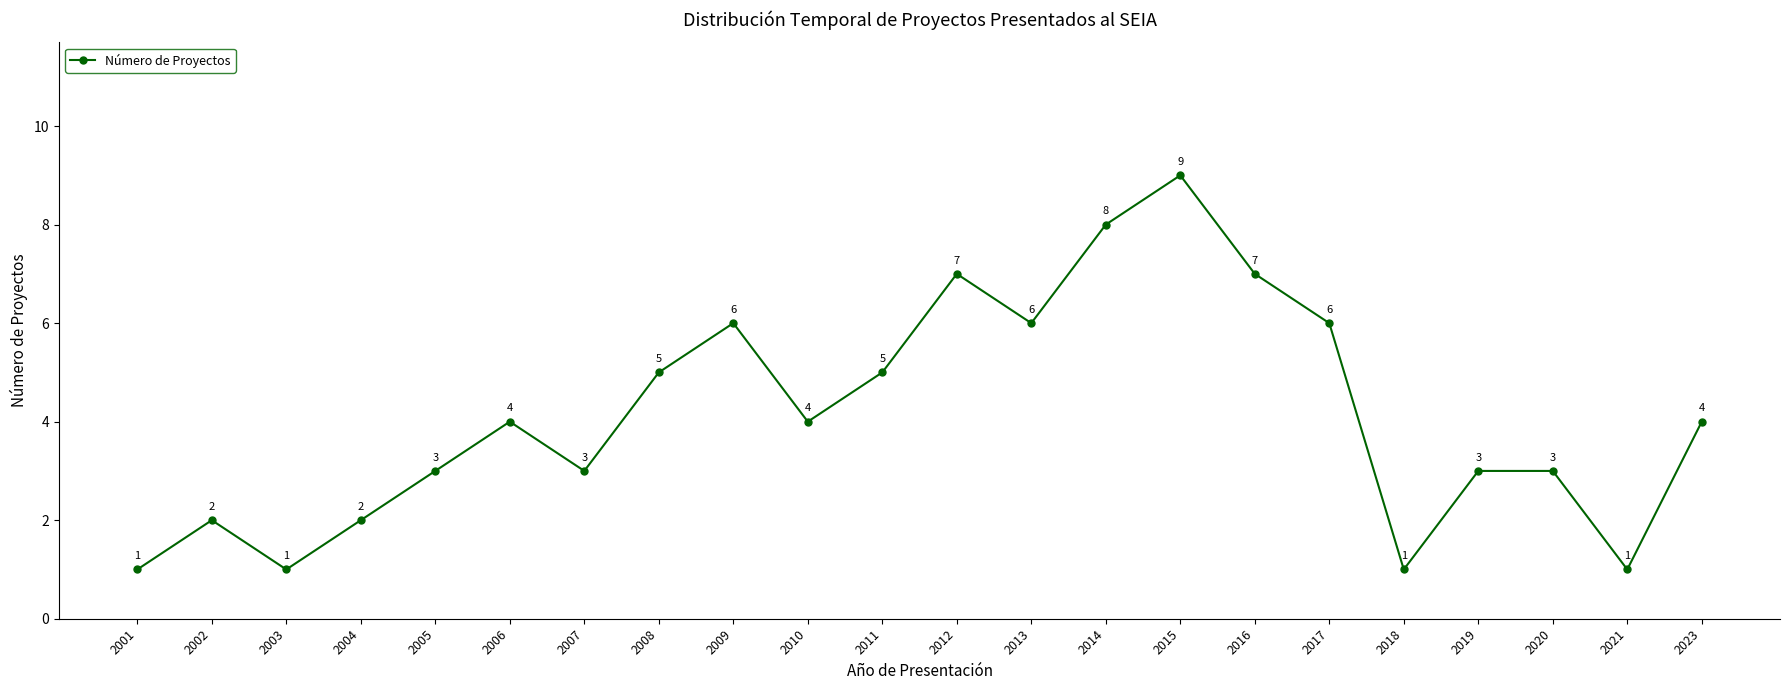

Reading left to right, transcribe all the data shown in this chart.

2001=1	2002=2	2003=1	2004=2	2005=3	2006=4	2007=3	2008=5	2009=6	2010=4	2011=5	2012=7	2013=6	2014=8	2015=9	2016=7	2017=6	2018=1	2019=3	2020=3	2021=1	2023=4